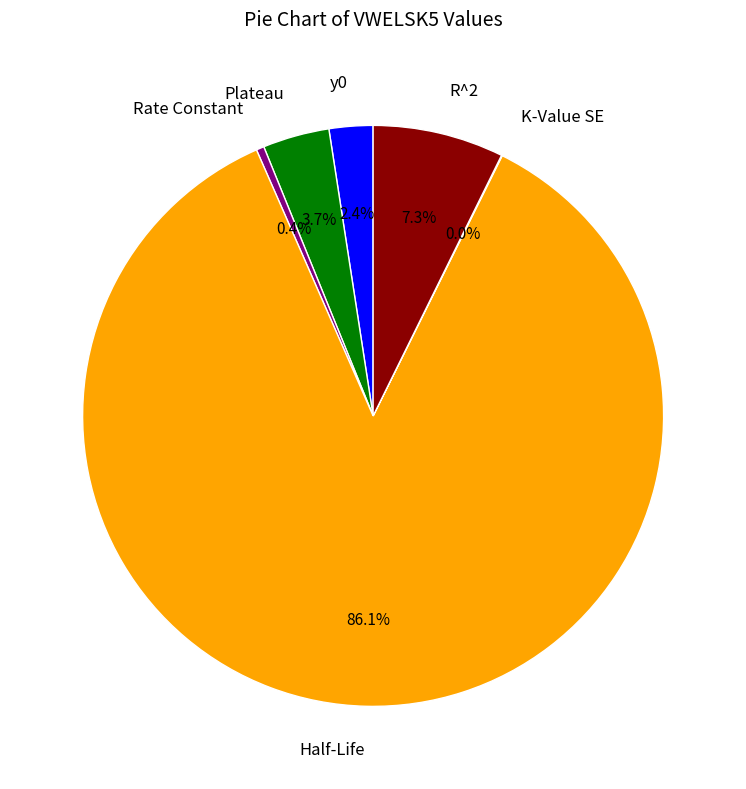

Between Plateau and R^2, which is larger?

R^2